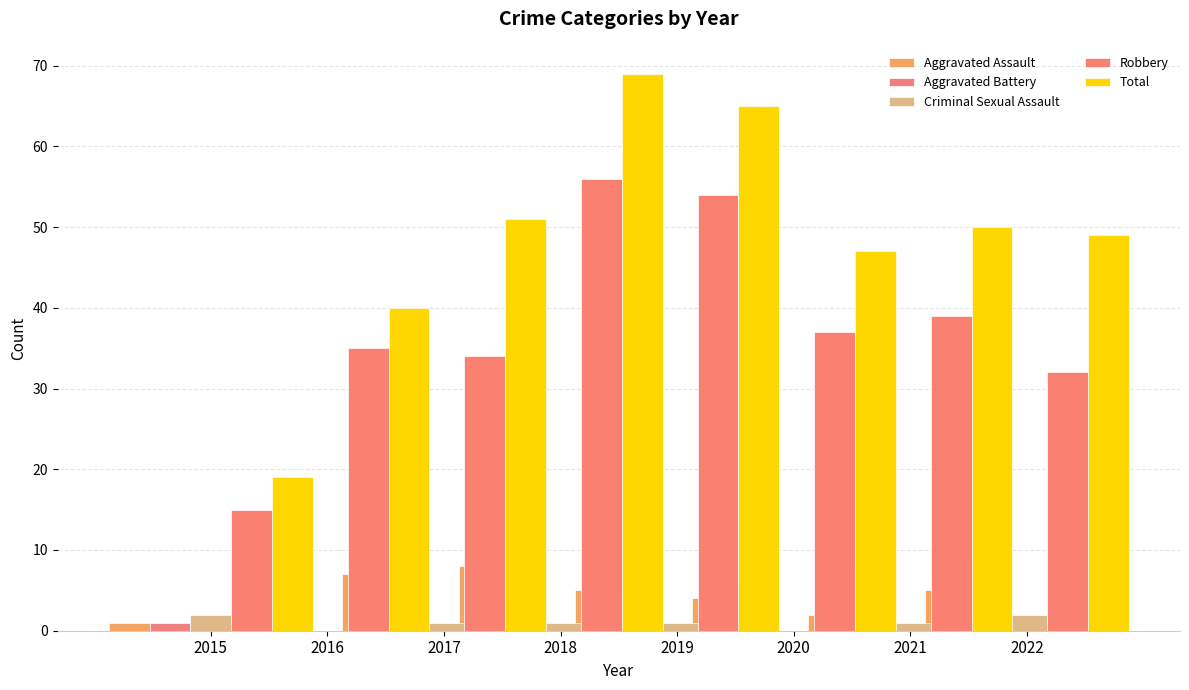

Is the value of Aggravated Battery at 2022 greater than the value of Total at 2017?

No